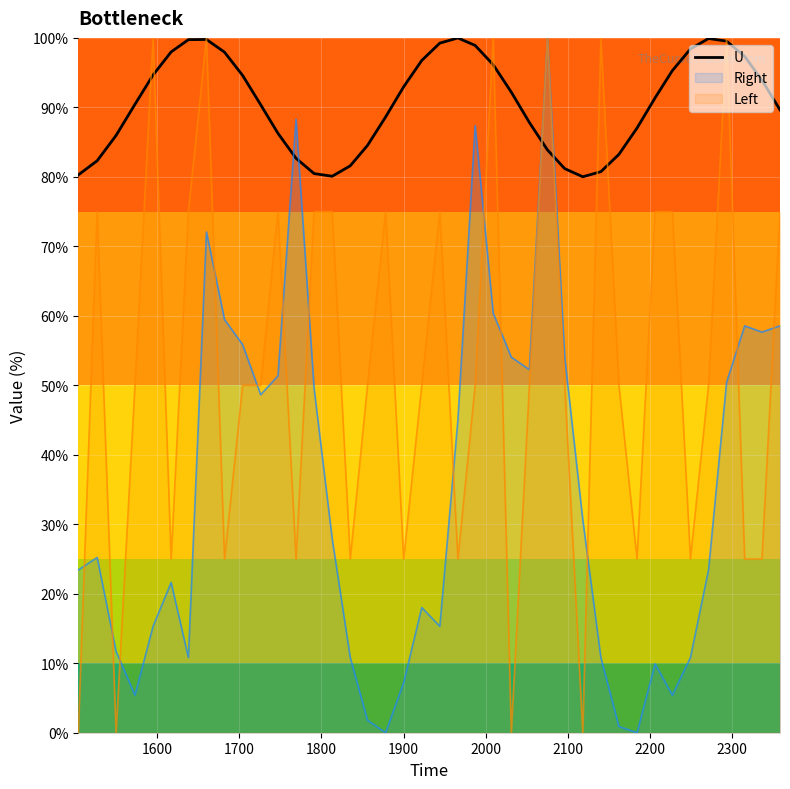

After their last crossing, which series has the higher values: U or Right?

U